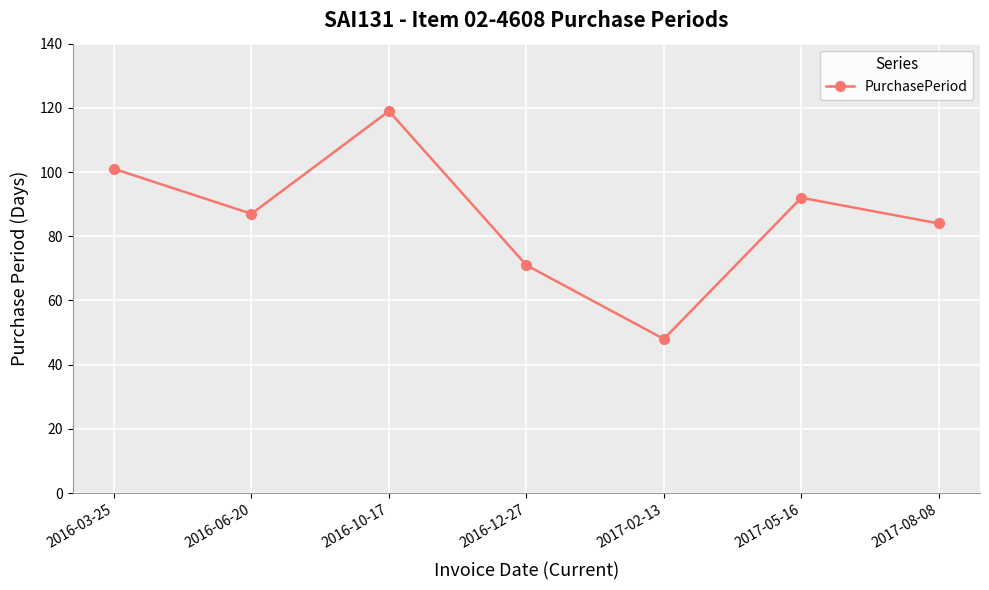

What is the difference between the values at 2017-08-08 and 2017-02-13?

36